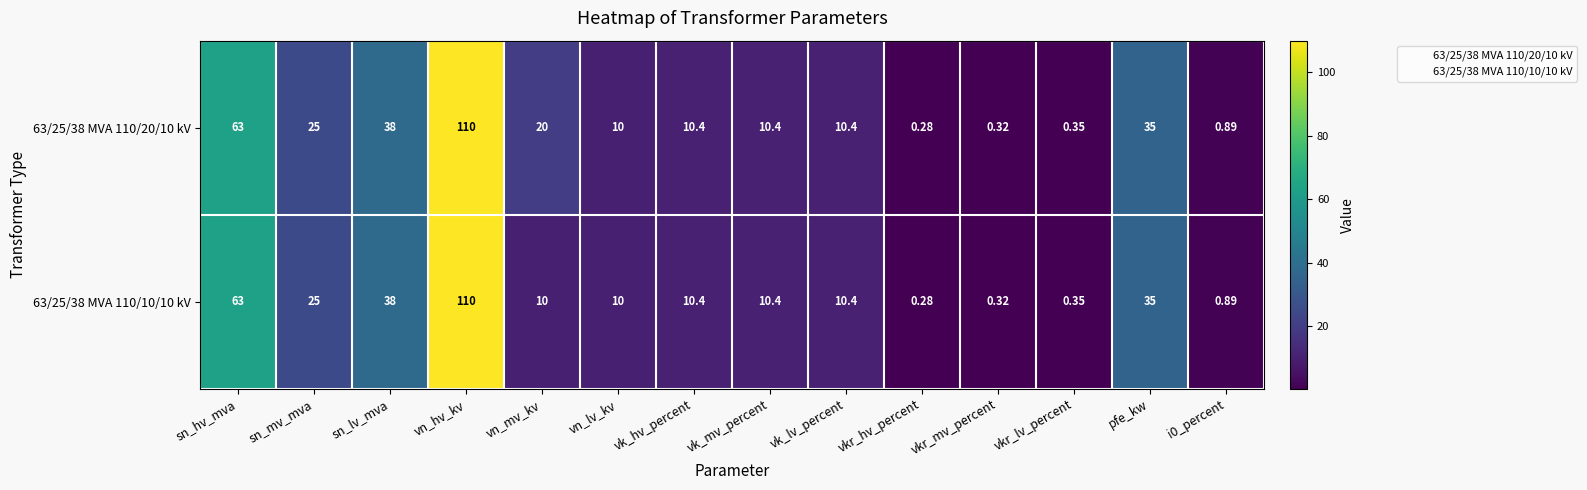

At which label does 63/25/38 MVA 110/20/10 kV reach its minimum?

vkr_hv_percent